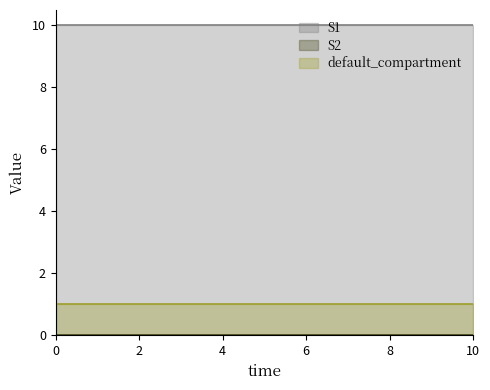

Reading left to right, extract all data points from this chart.

S1: 10	10	10	10	10	10	10	10	10	10	10
S2: 0	0	0	0	0	0	0	0	0	0	0
default_compartment: 1	1	1	1	1	1	1	1	1	1	1